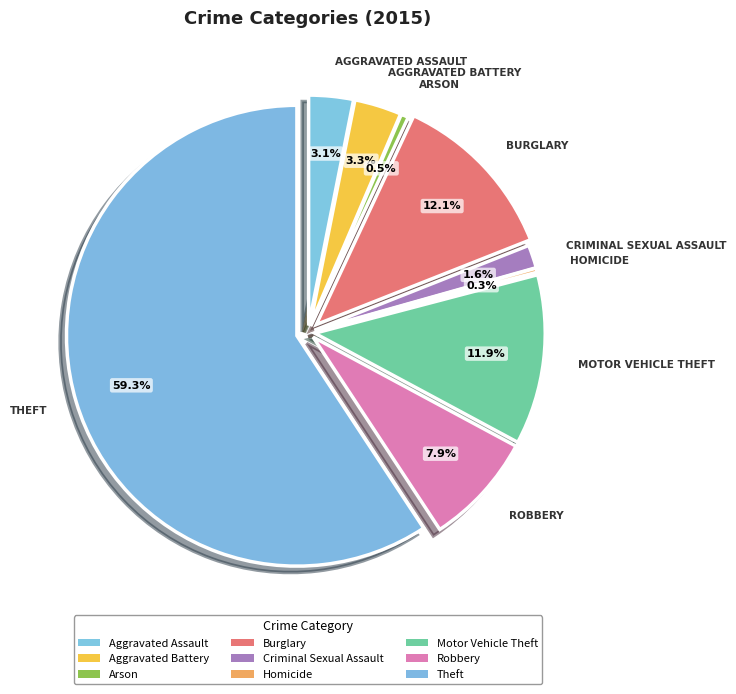

Count the number of slices in the pie.

9